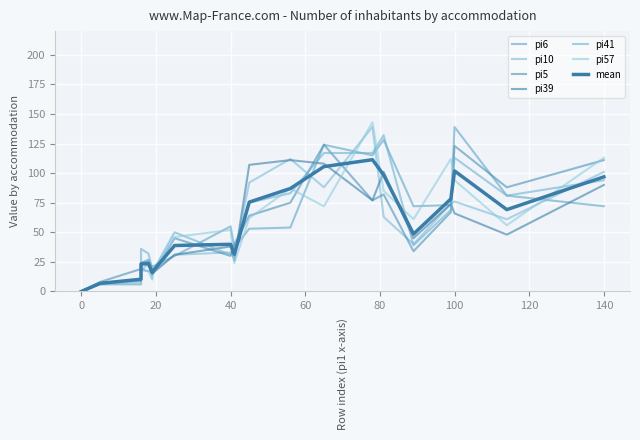

At how many categories does at least one series exceed 46?

12